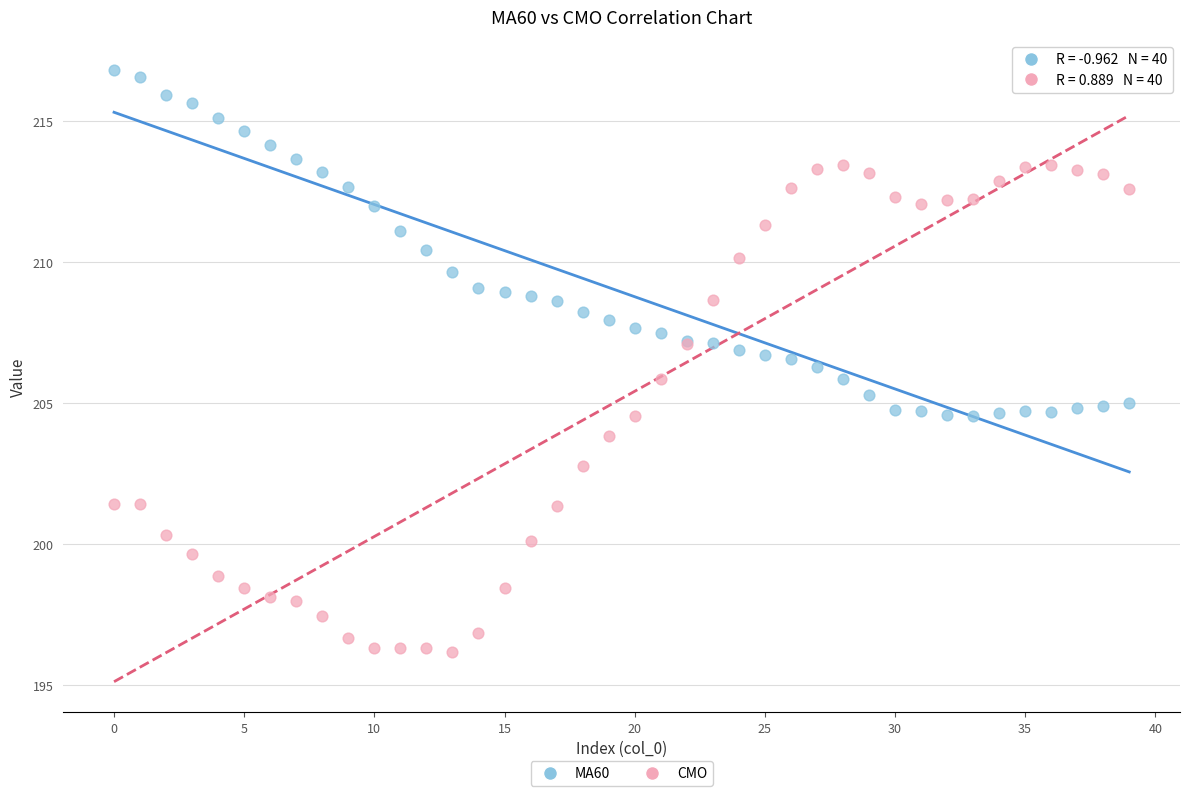

Which series has the widest spread of Y values?

CMO